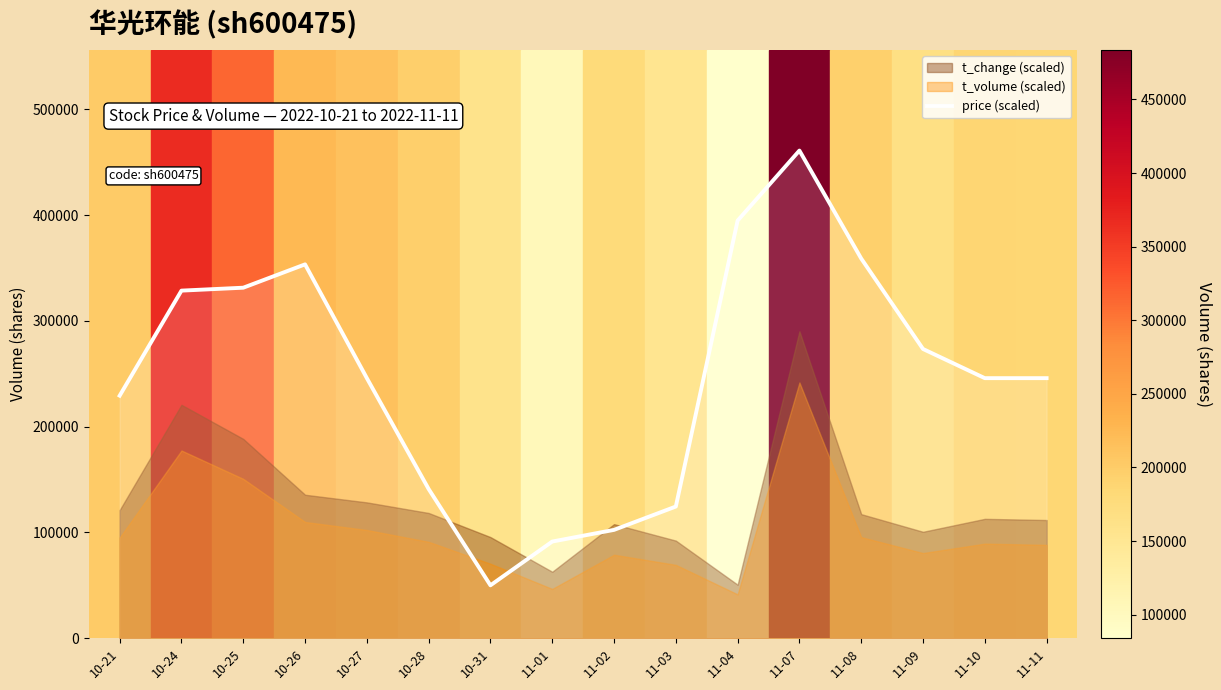

Reading right to left, extract all data points from this chart.

245876.7	245876.7	273464.9	358988.5	461065.1	394853.3	124488.3	102417.7	91382.4	50000.0	141041.3	245876.7	353470.9	331400.3	328641.4	229323.7